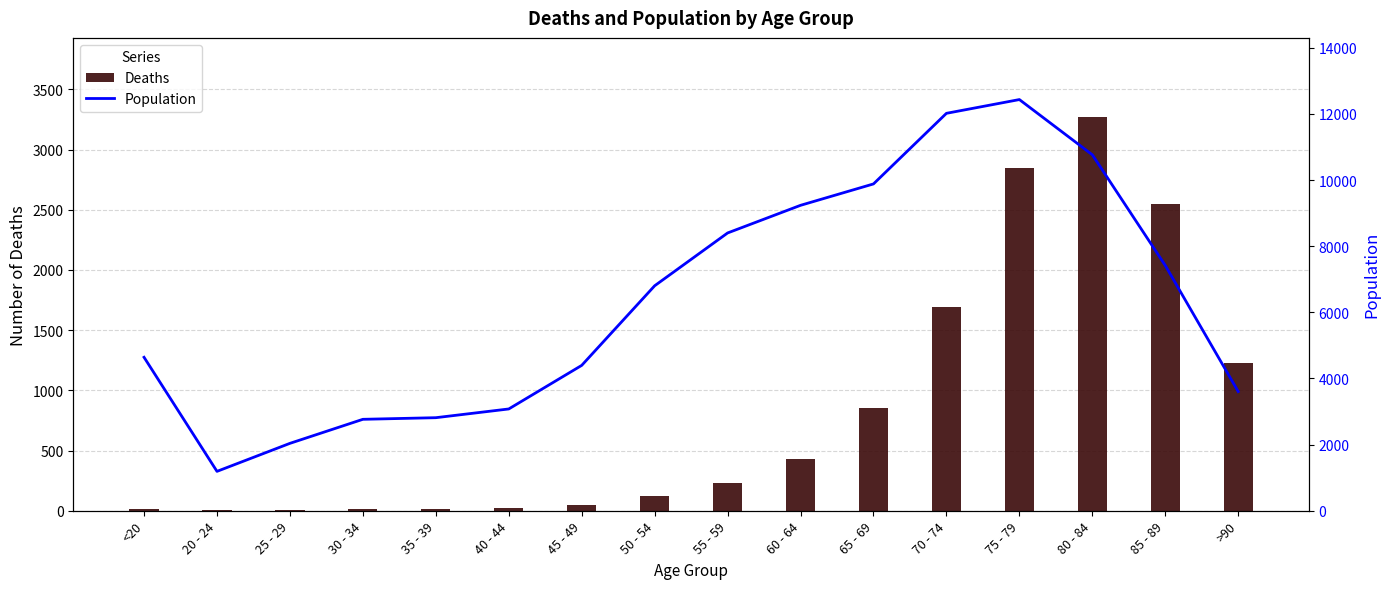

The Population series shows 12018 at 70 - 74. True or false?

True